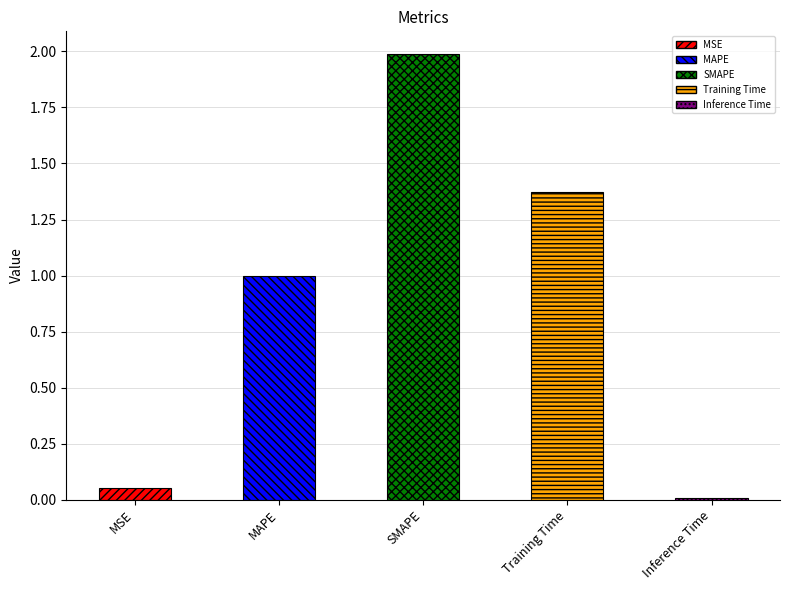

Rank the categories by value from lowest to highest.

Inference Time, MSE, MAPE, Training Time, SMAPE